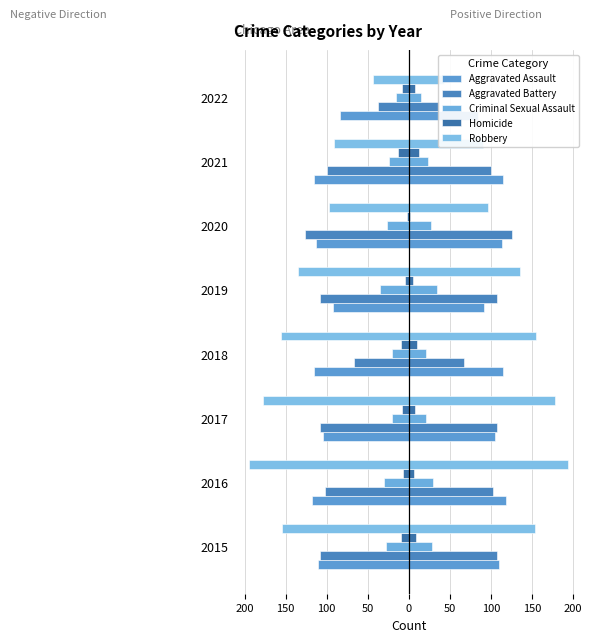

What is the difference between the maximum and minimum values in the Aggravated Battery series?

89